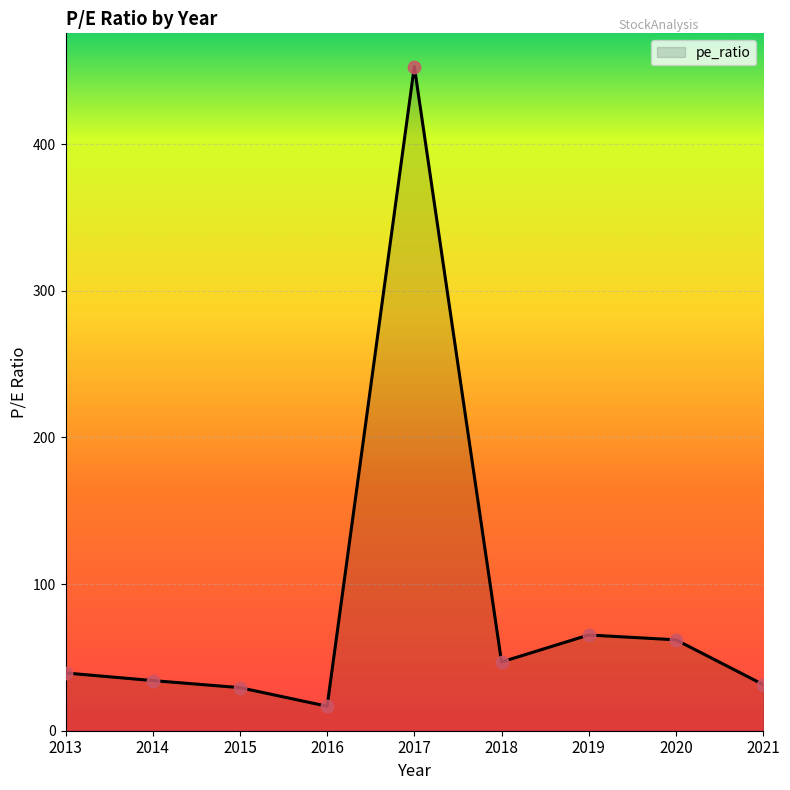

Between 2013 and 2017, which is larger?

2017